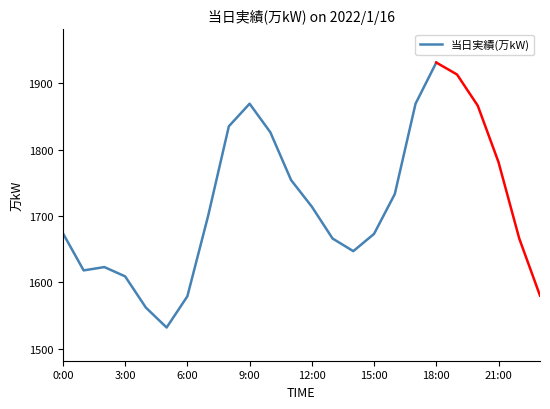

Which has a higher value, 10 or 11?

10